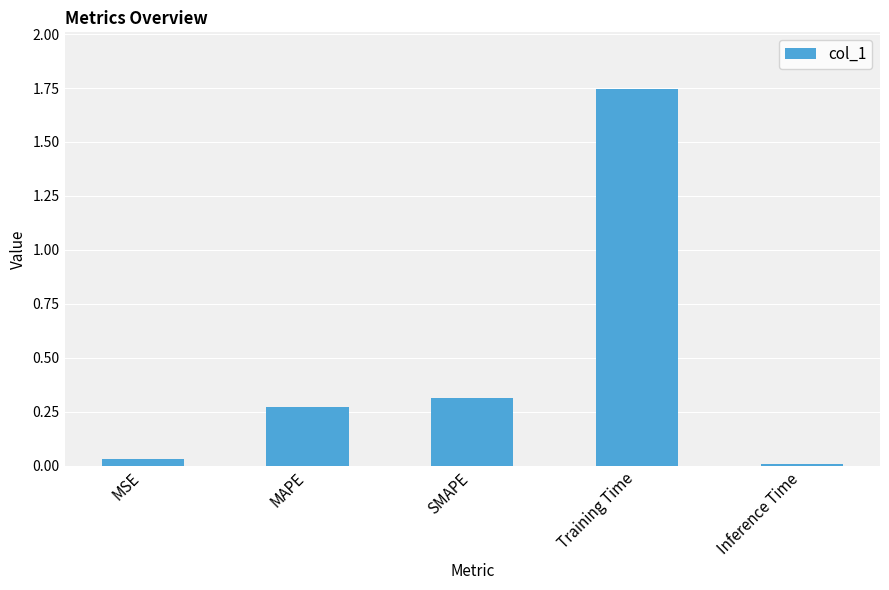

Rank the categories by value from highest to lowest.

Training Time, SMAPE, MAPE, MSE, Inference Time